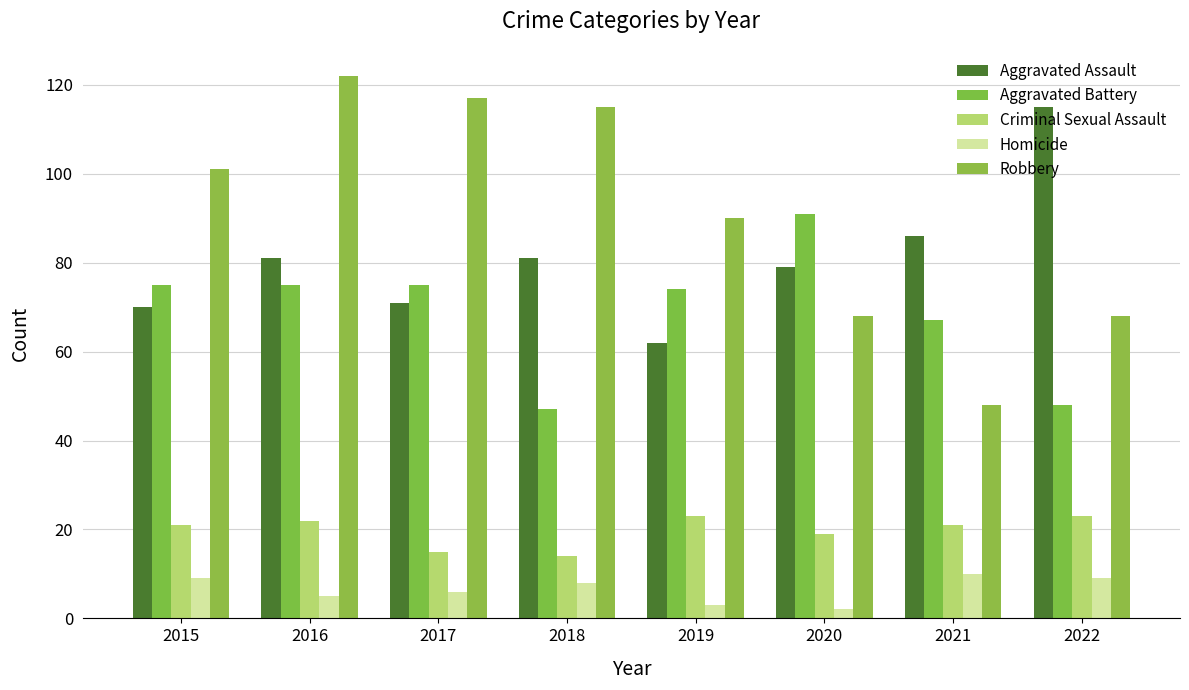

At which label does Aggravated Assault reach its peak?

2022